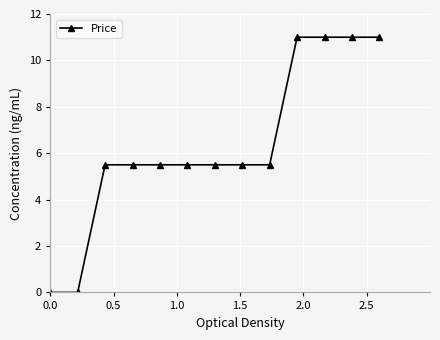

What is the difference between the maximum and second lowest values?

11.0